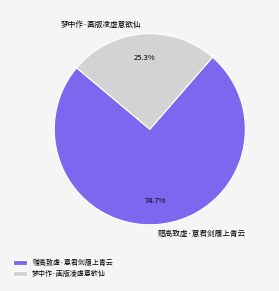

What is the largest slice in the pie chart?

赠高致虚·意君剑履上青云